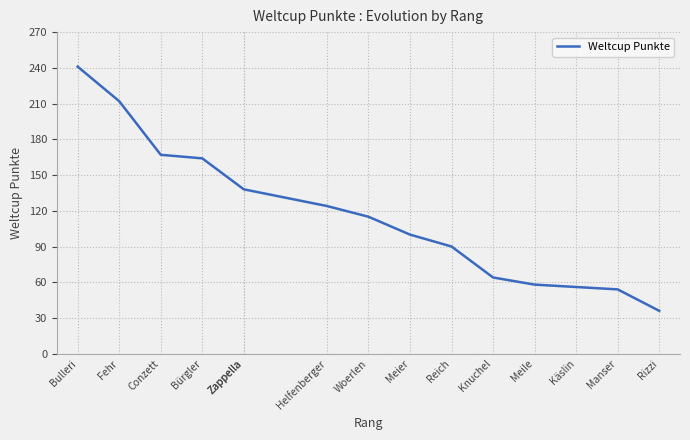

What is the minimum value shown in the chart?

36